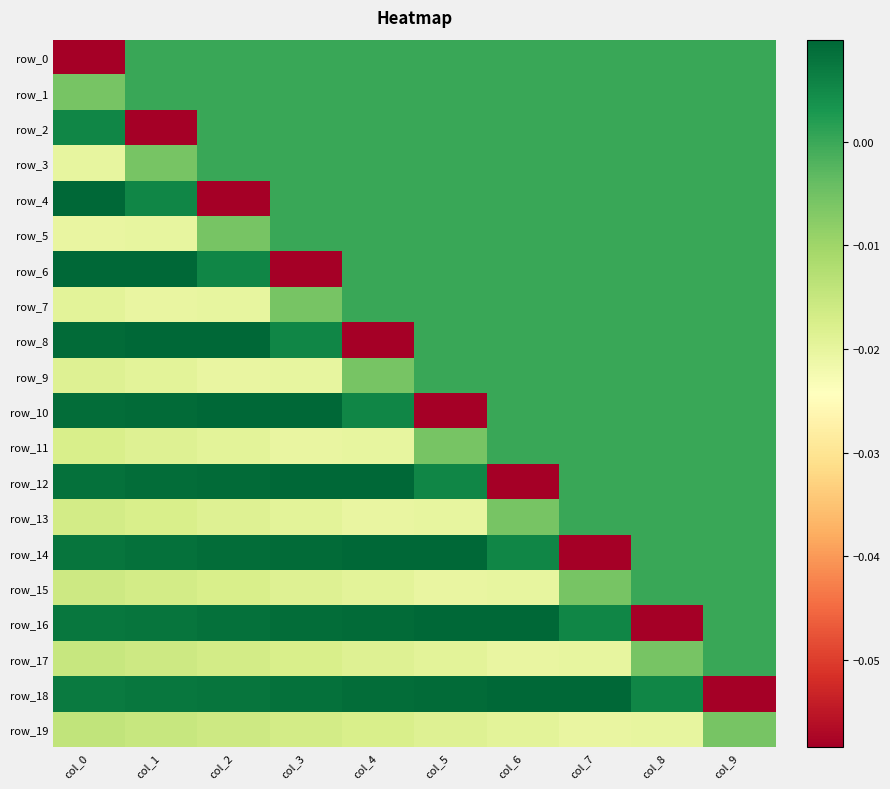

The value of row_10 at col_1 is 0.0. True or false?

False